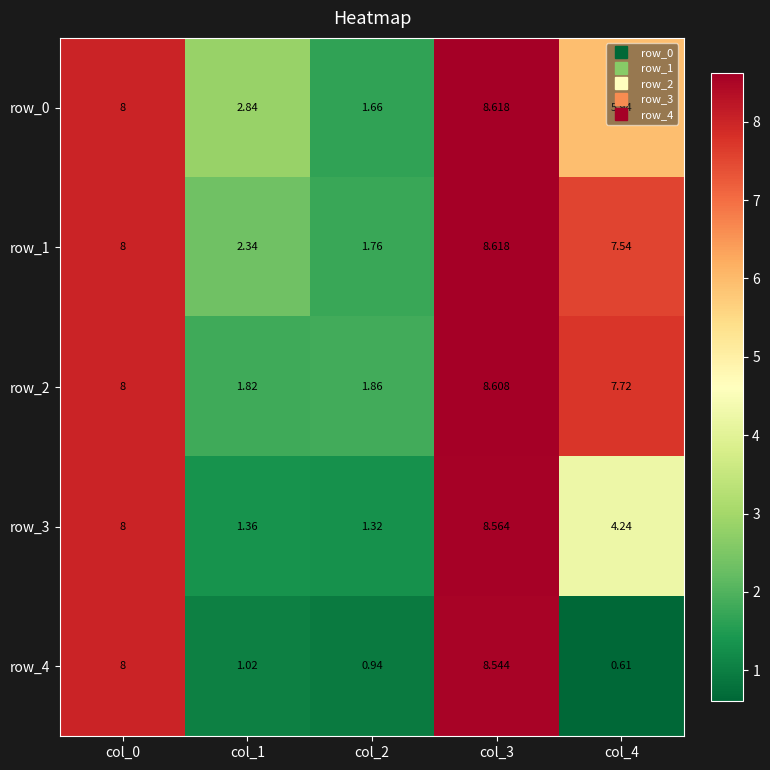

True or false: row_3 has a value of 8.6 at col_3.

True